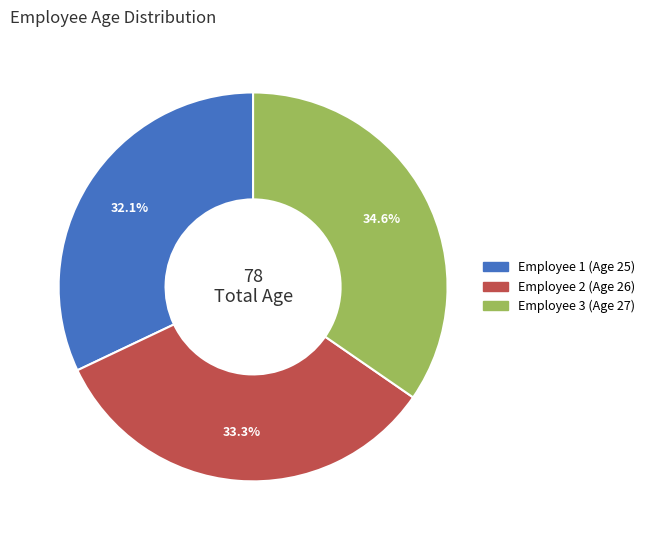

Does any single category account for the majority?

No